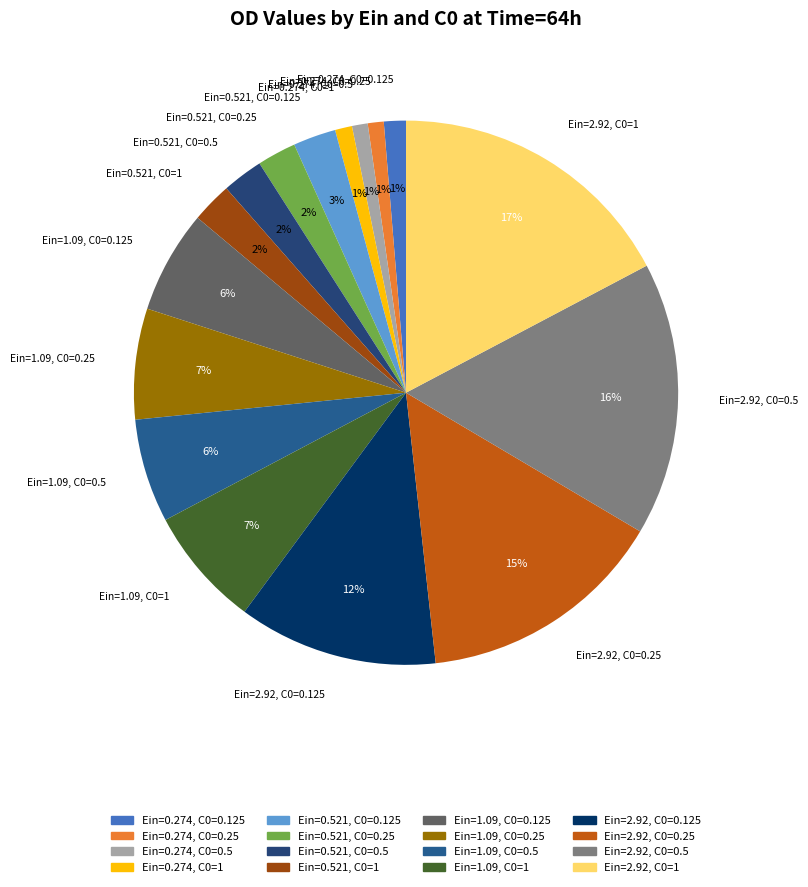

Which category has the biggest portion of the pie?

Ein=2.92, C0=1